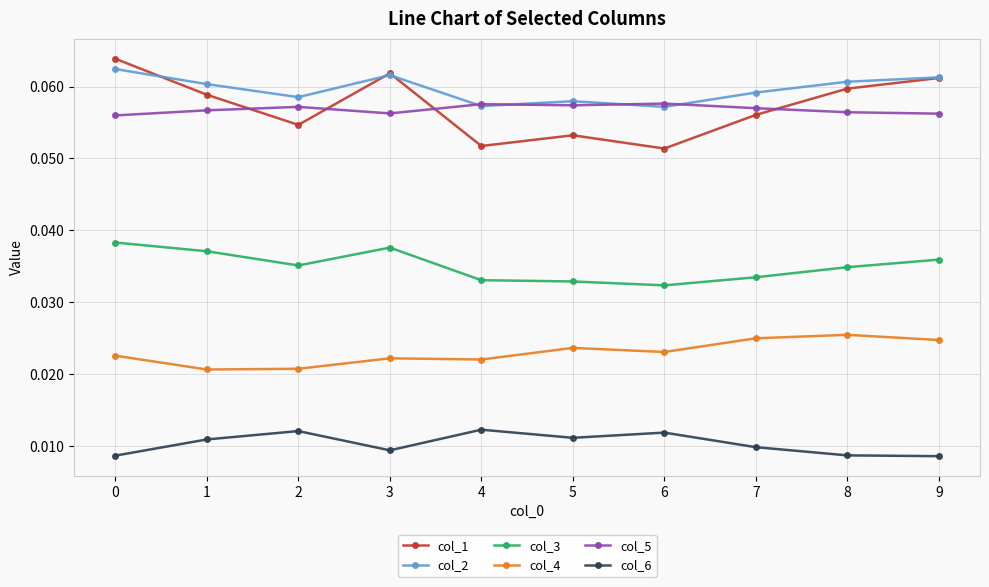

What is the sum of all col_3 values?

0.4